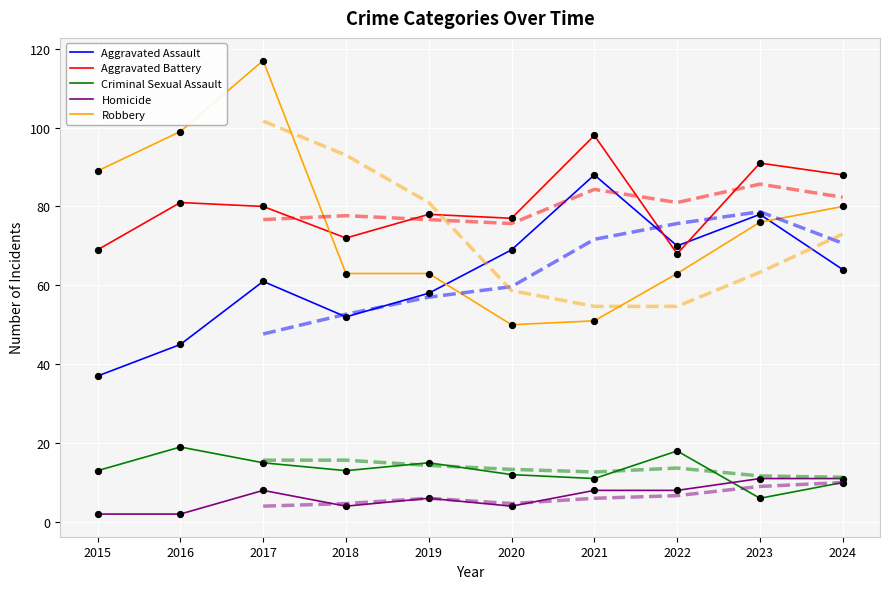

What is the total value across all series at 2015?

210